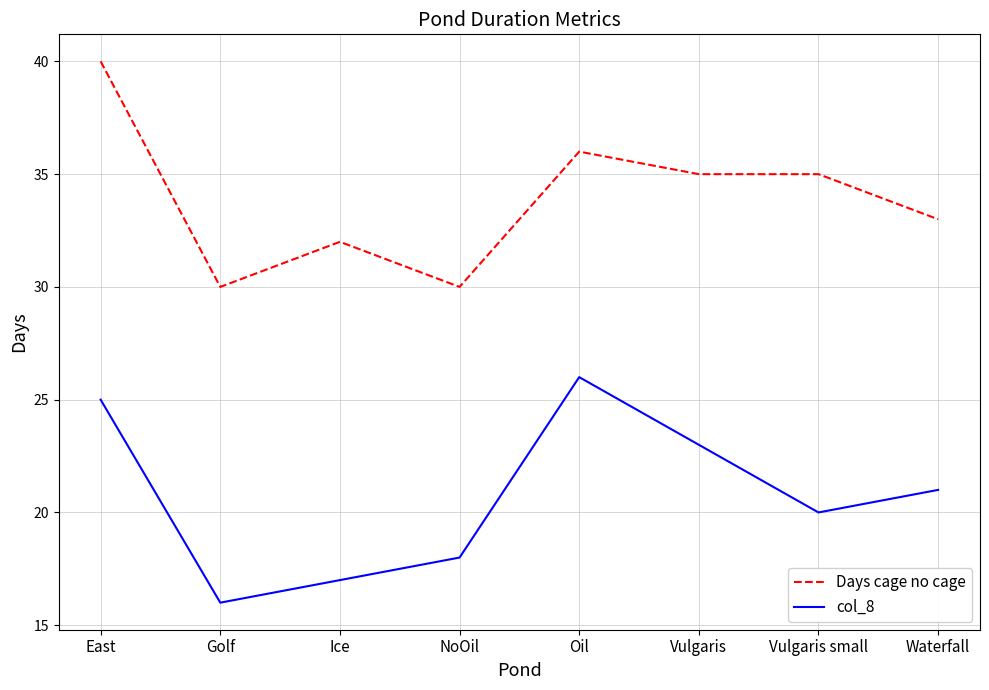

Read the Days cage no cage value at Vulgaris small.

35